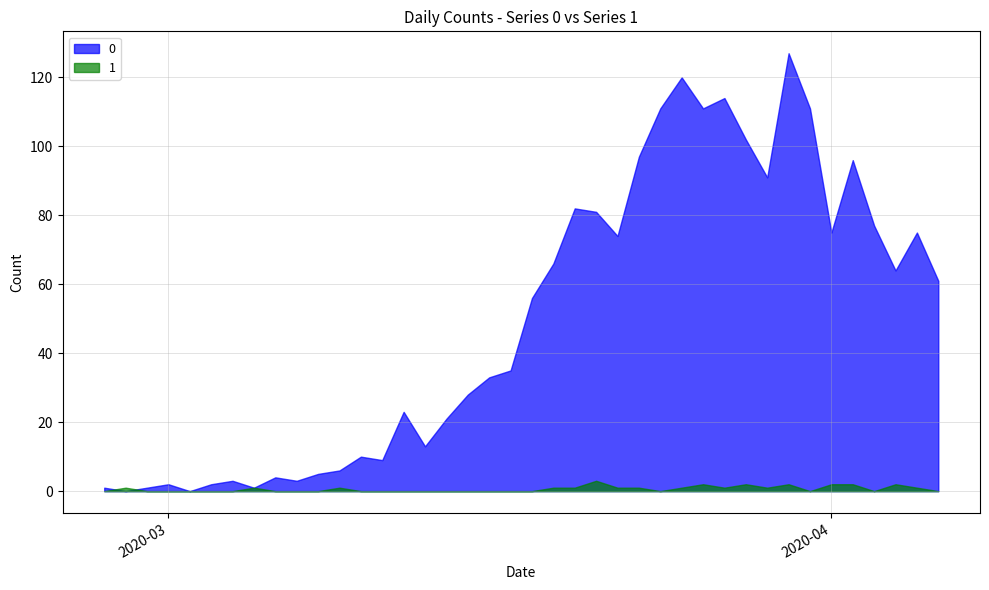

What is the total value across all series at 2020-03-05?

2